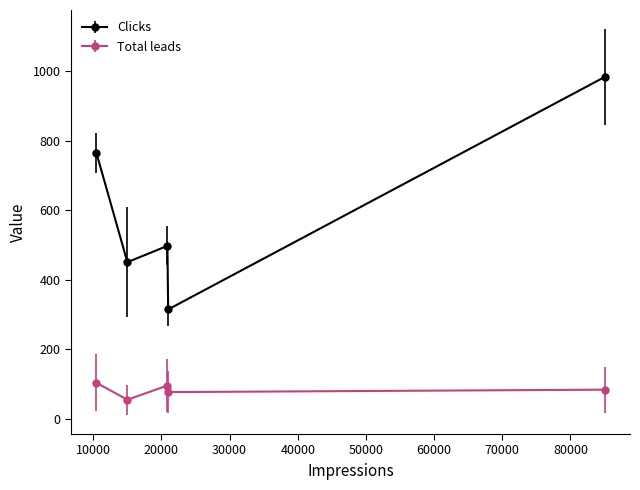

What is the minimum value for Total leads?

54